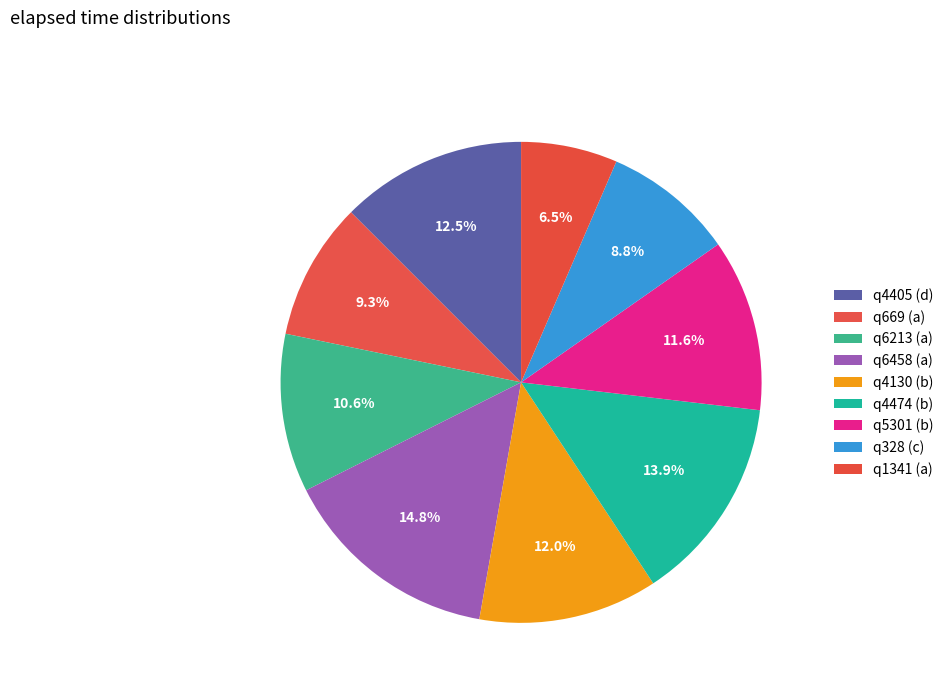

How many slices are in this pie chart?

9